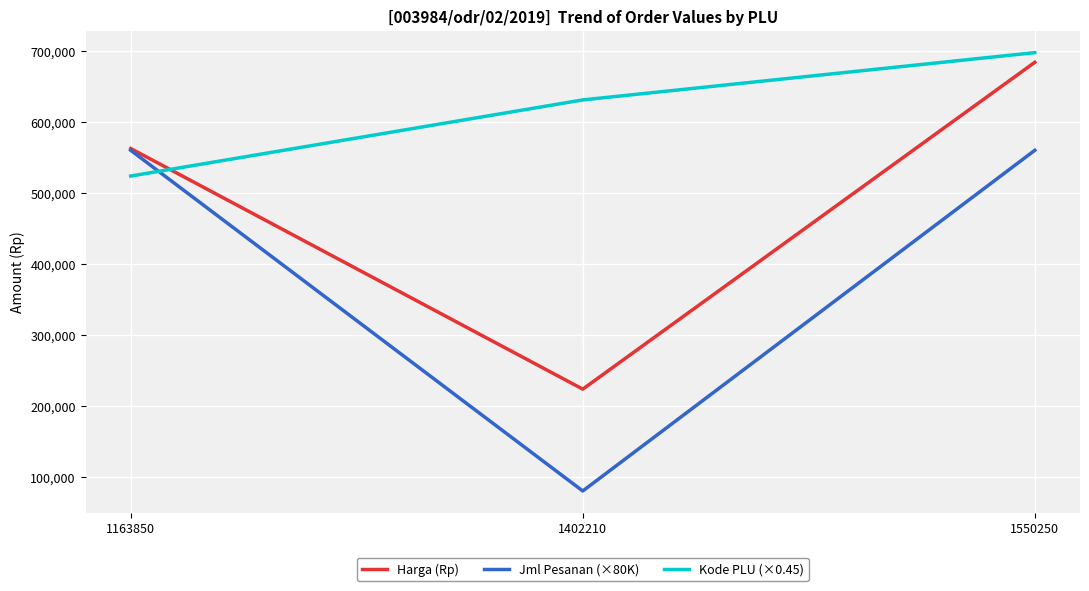

At how many categories does at least one series exceed 582861?

2